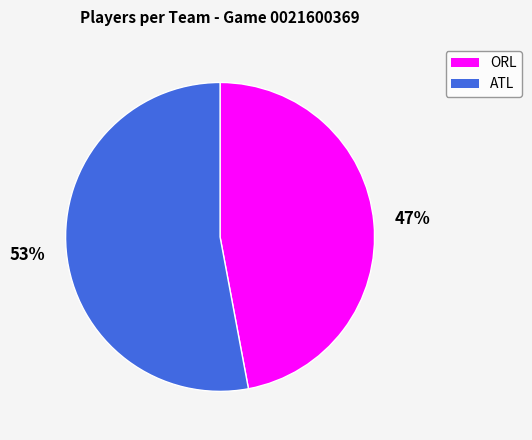

How many segments does this pie chart have?

2